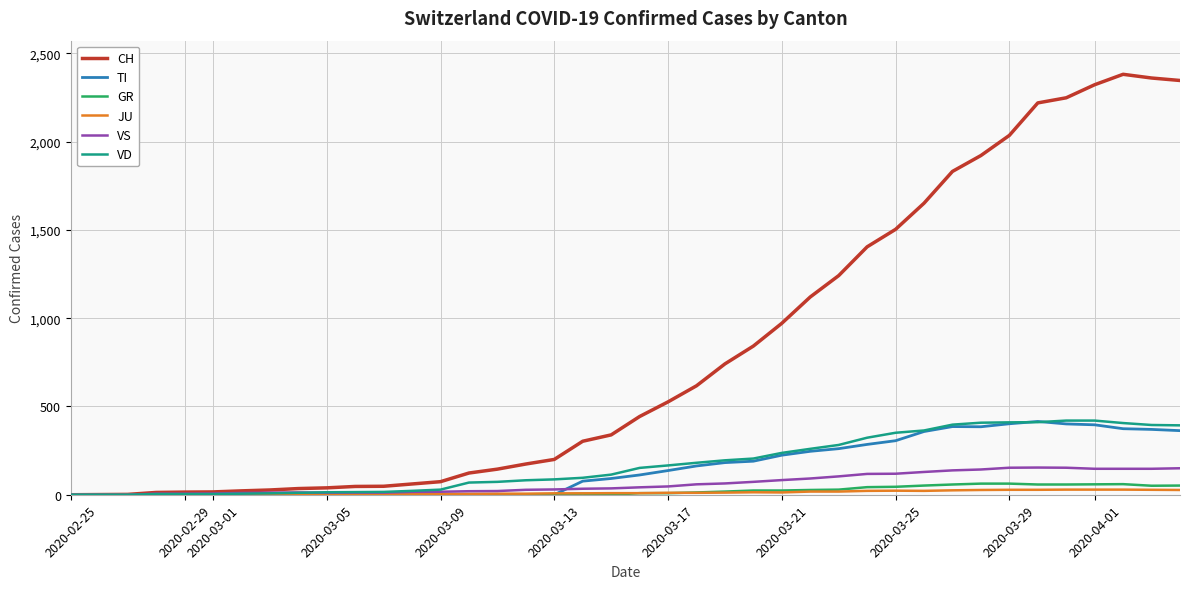

What is the maximum value shown in the chart?

2381